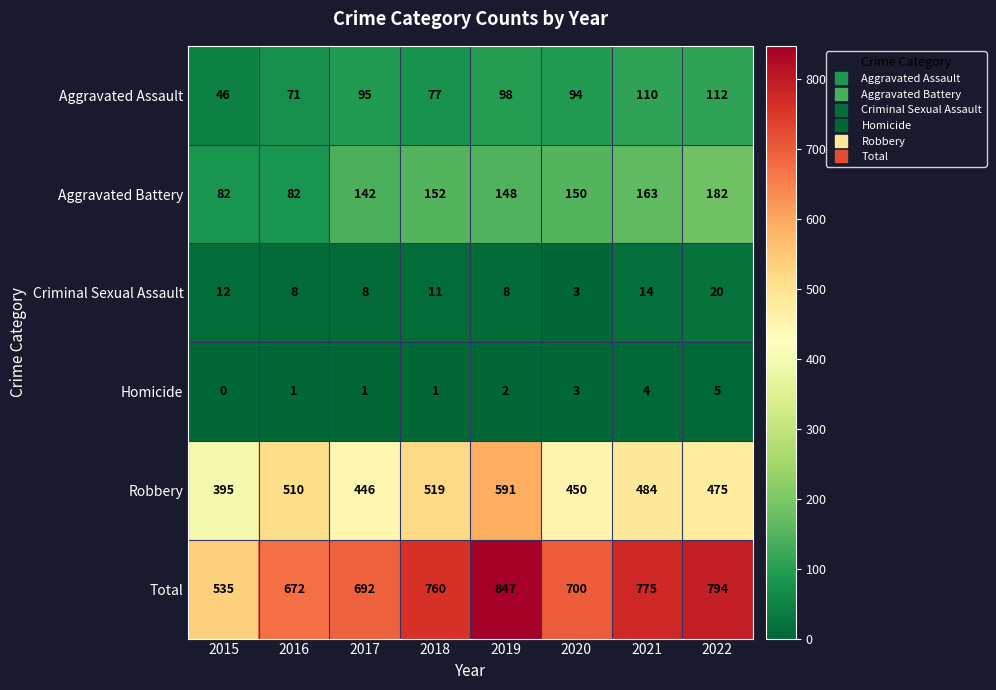

What is the spread (max minus min) of values at 2019?

845